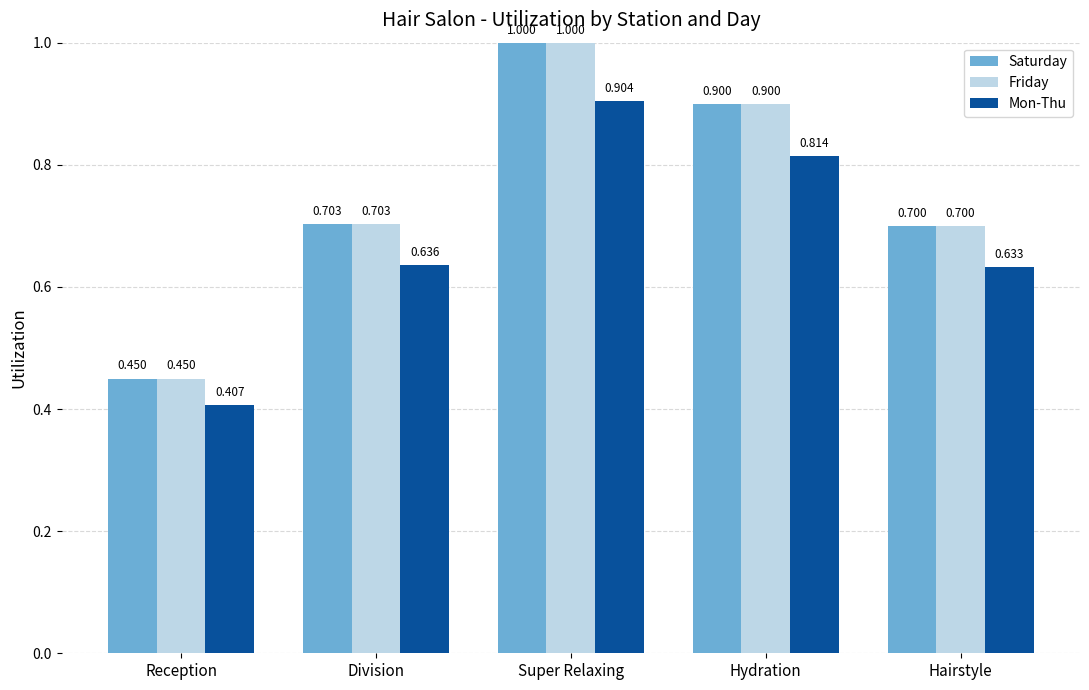

What is the total value across all series at Super Relaxing?

2.9